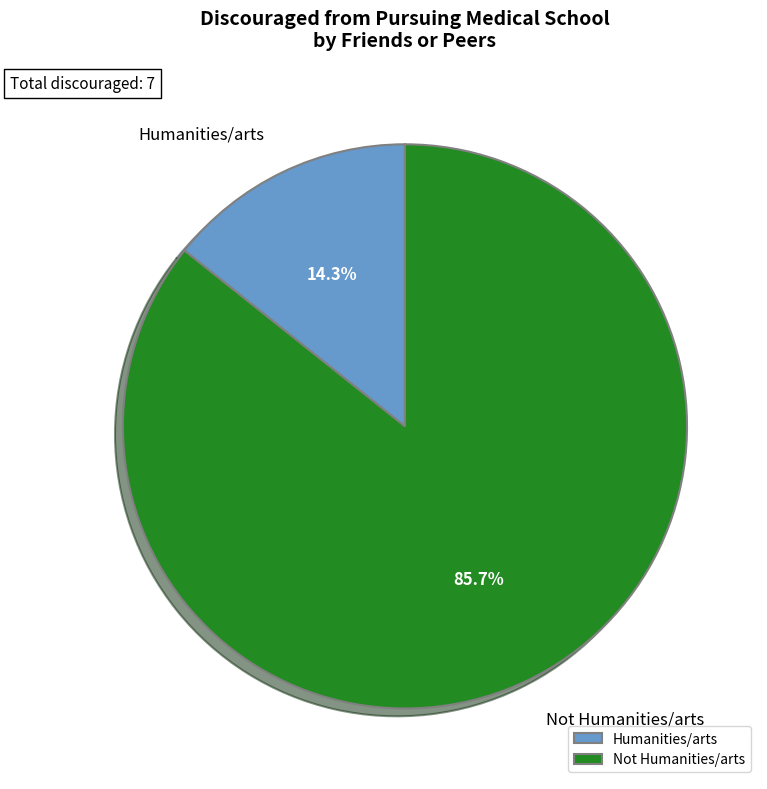

How many slices are in this pie chart?

2